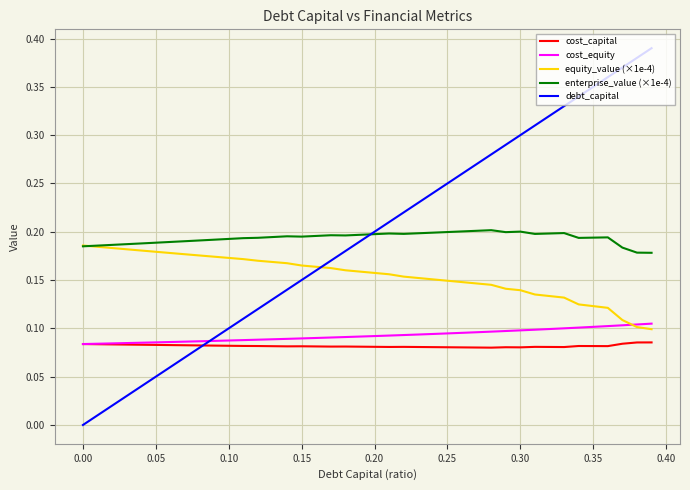

Which series has the largest range (max minus min)?

debt_capital